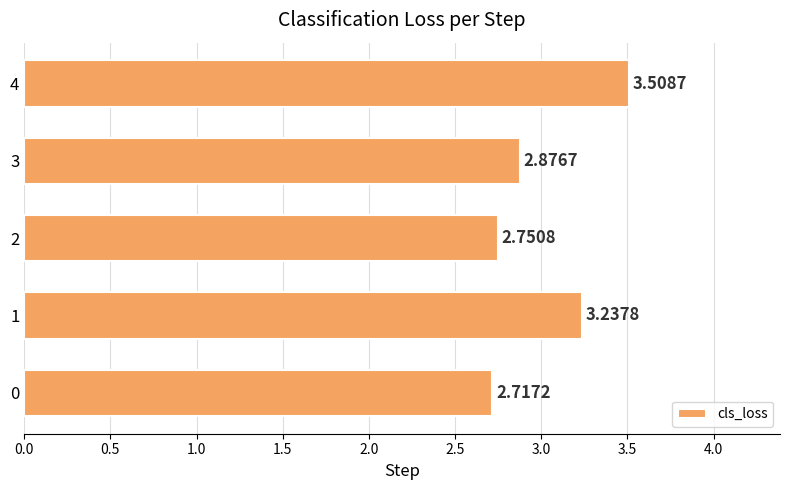

What is the change in value from 1 to 4?

+0.3